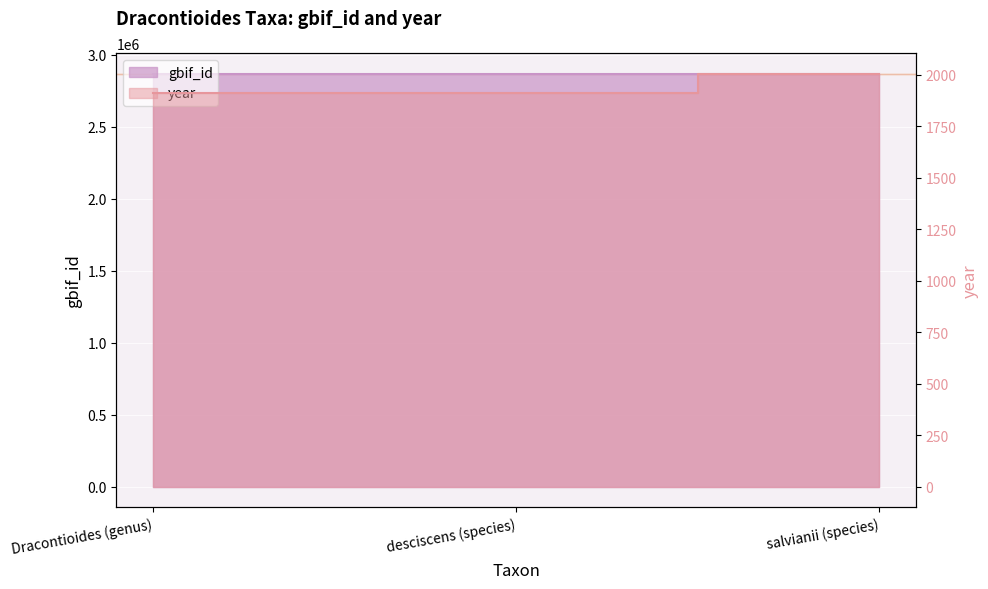

What position from the right is salvianii (species)?

1